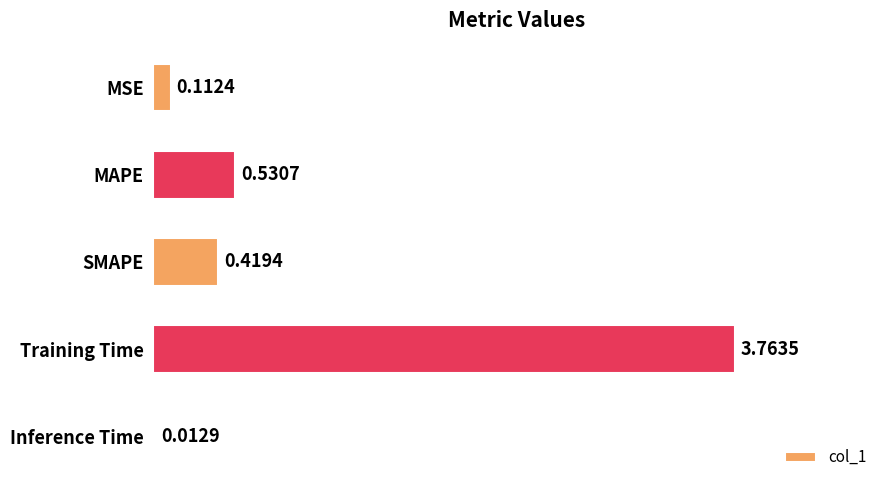

What is the change in value from SMAPE to Inference Time?

-0.4